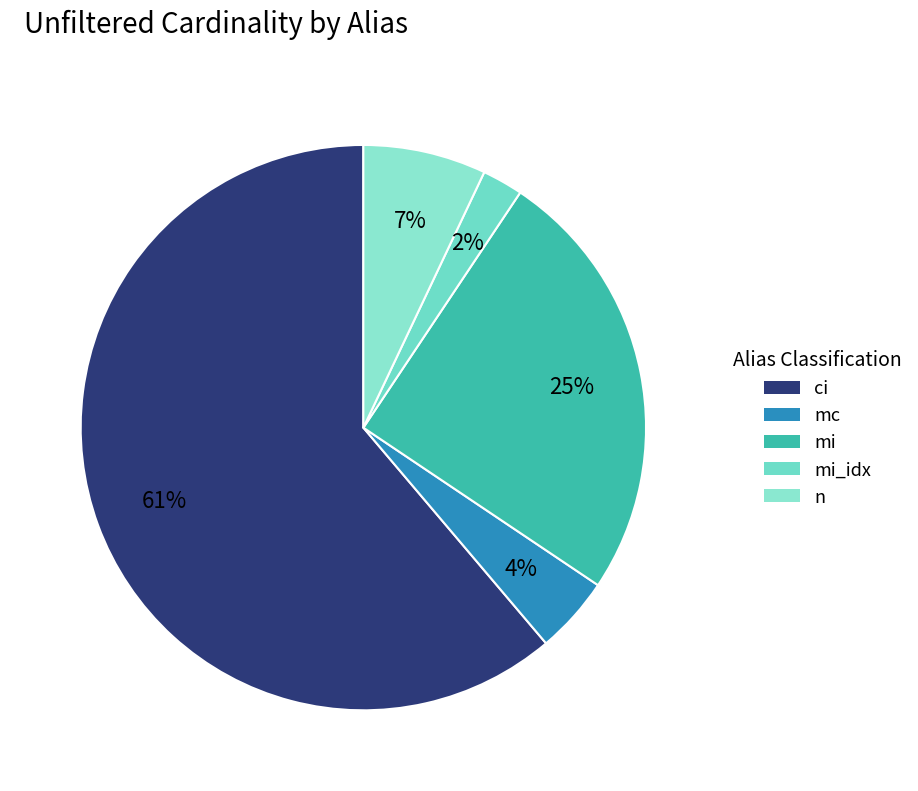

How many segments does this pie chart have?

5